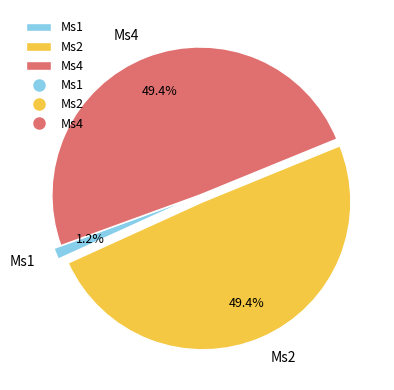

Count the number of slices in the pie.

3